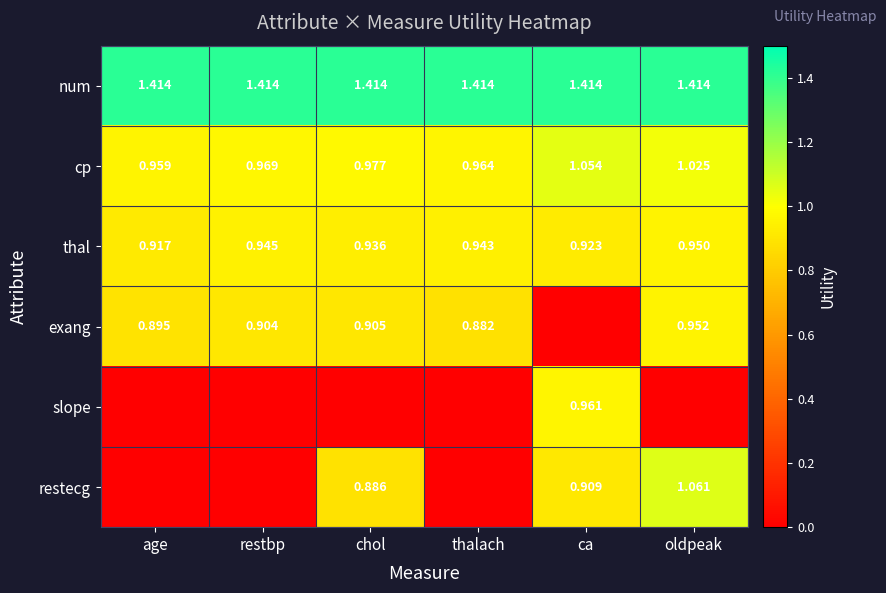

Which category has the lowest value in the thal series?

age